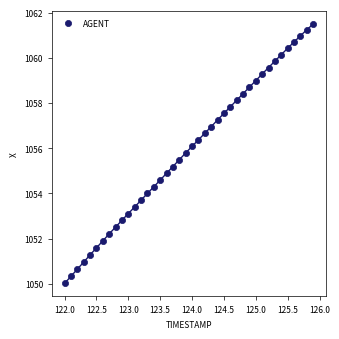

What is the range of Y values (max minus min)?

11.5